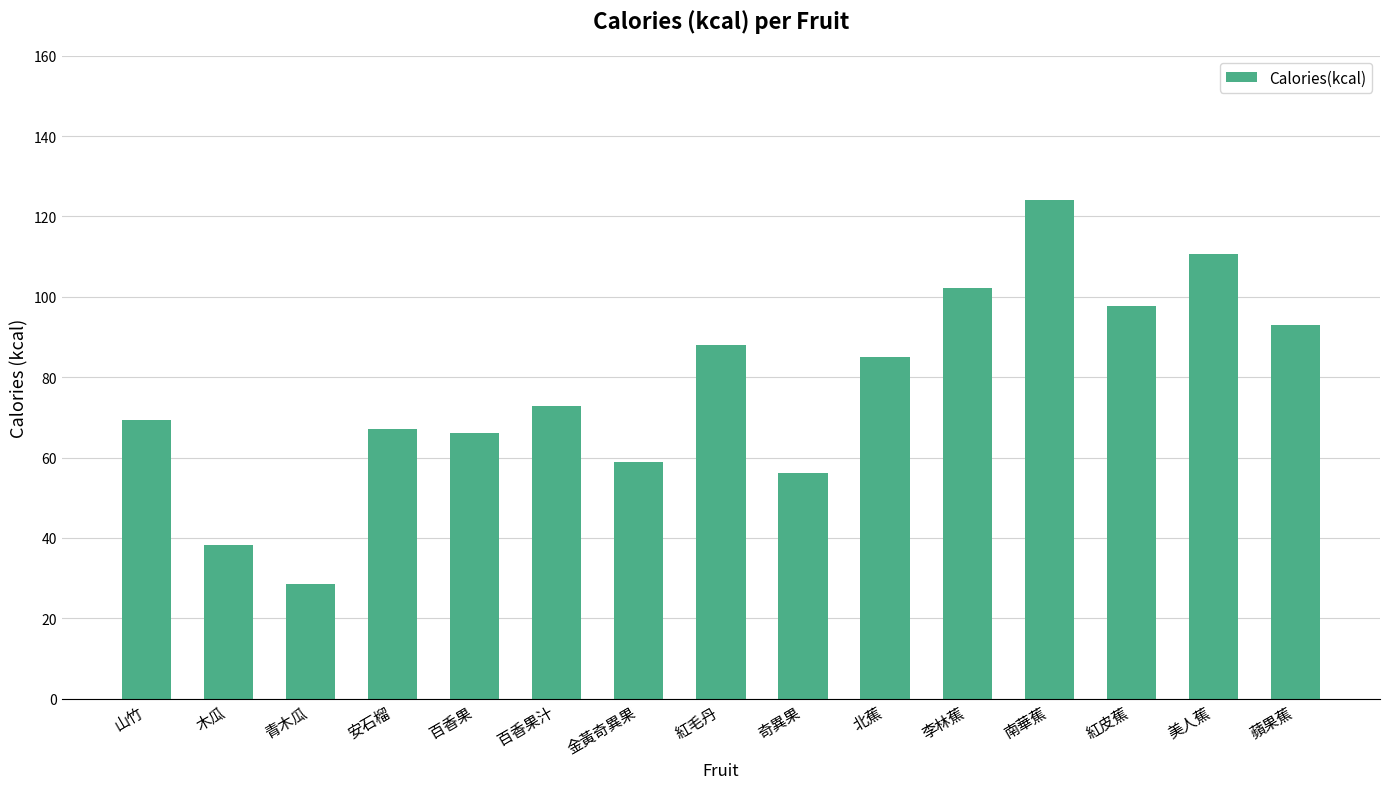

What value does the data have at 金黃奇異果?

58.9